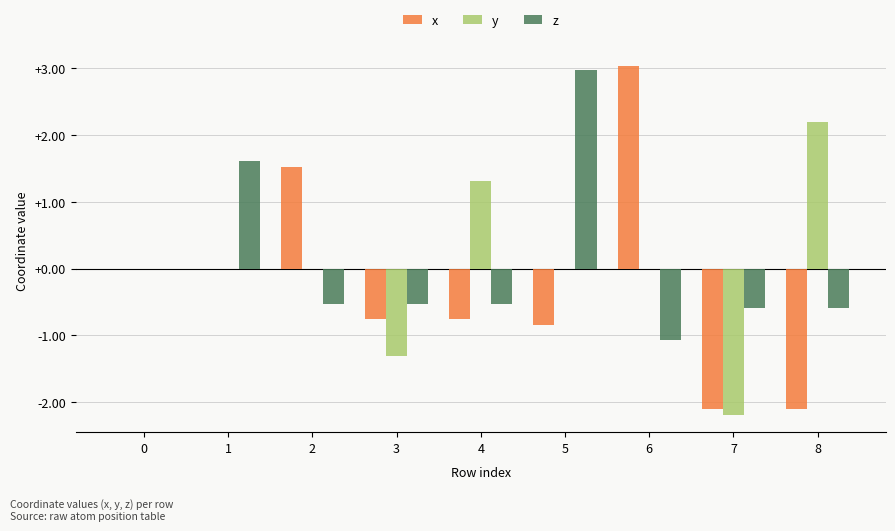

What is the total value across all series at 7?

-4.9